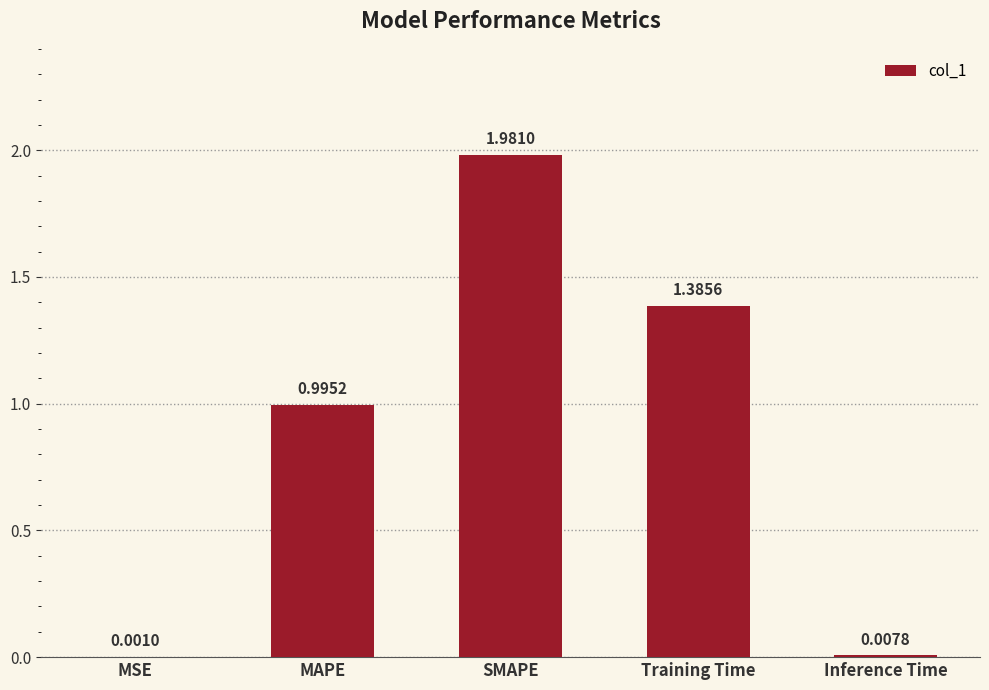

Which category has the highest value across all series?

SMAPE